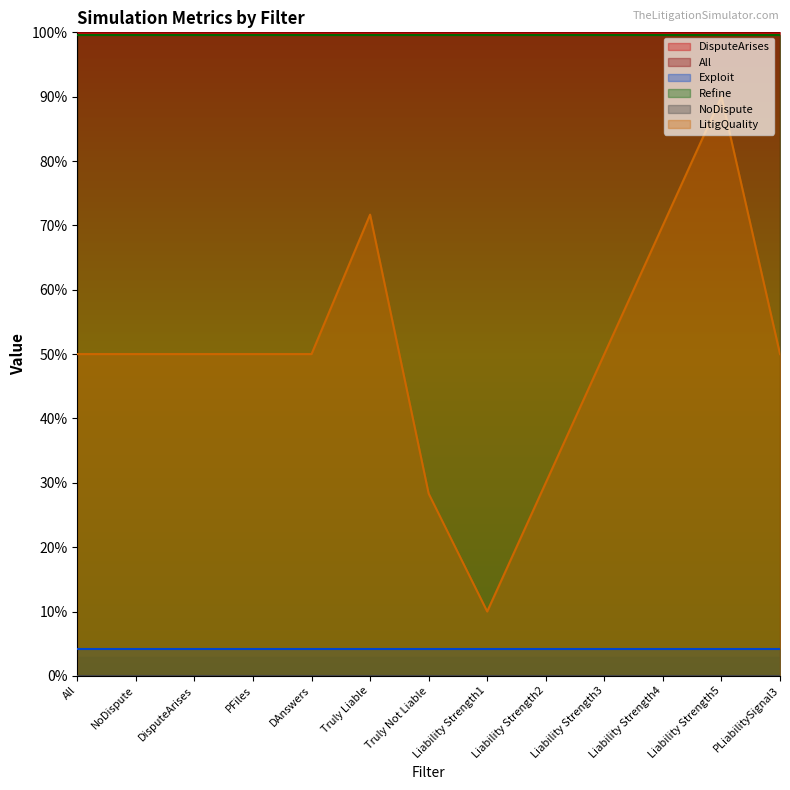

True or false: Refine and DisputeArises intersect in this chart.

False